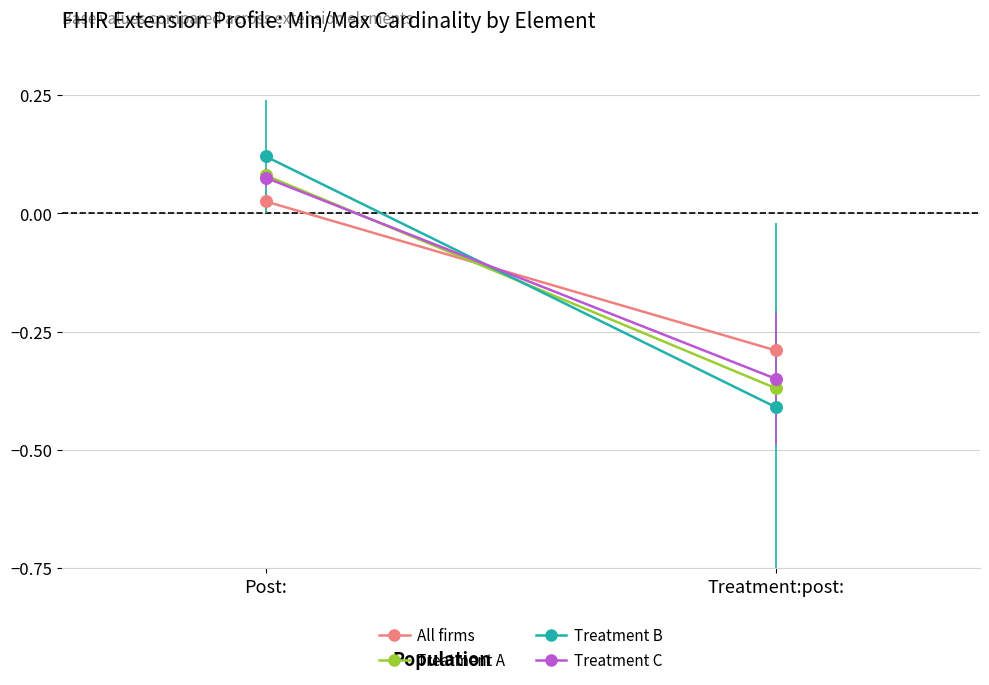

What is the total value across all series at Treatment:post:?

-1.4